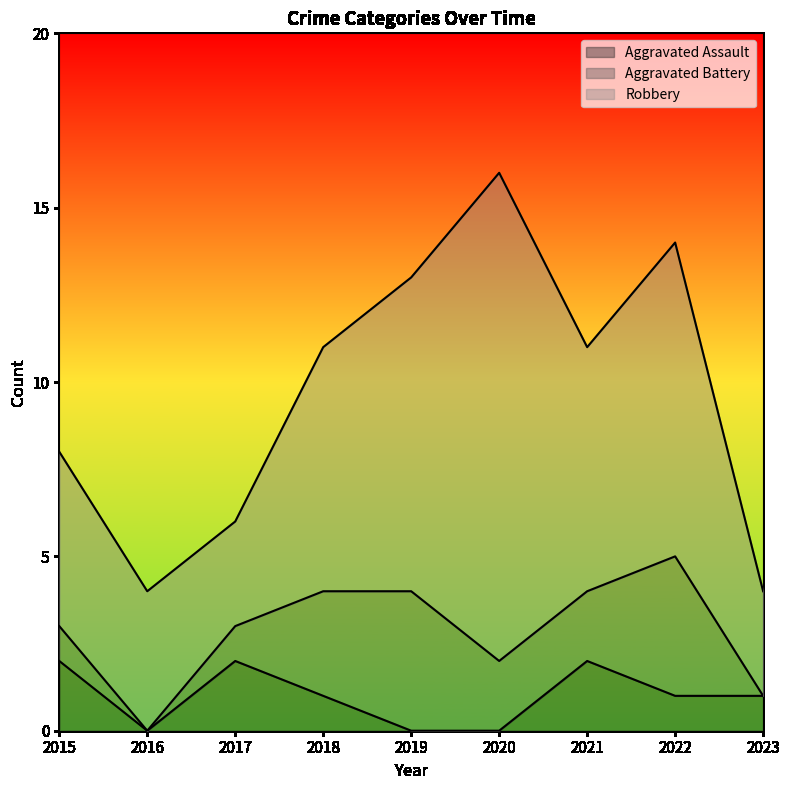

True or false: Robbery and Aggravated Battery intersect in this chart.

False